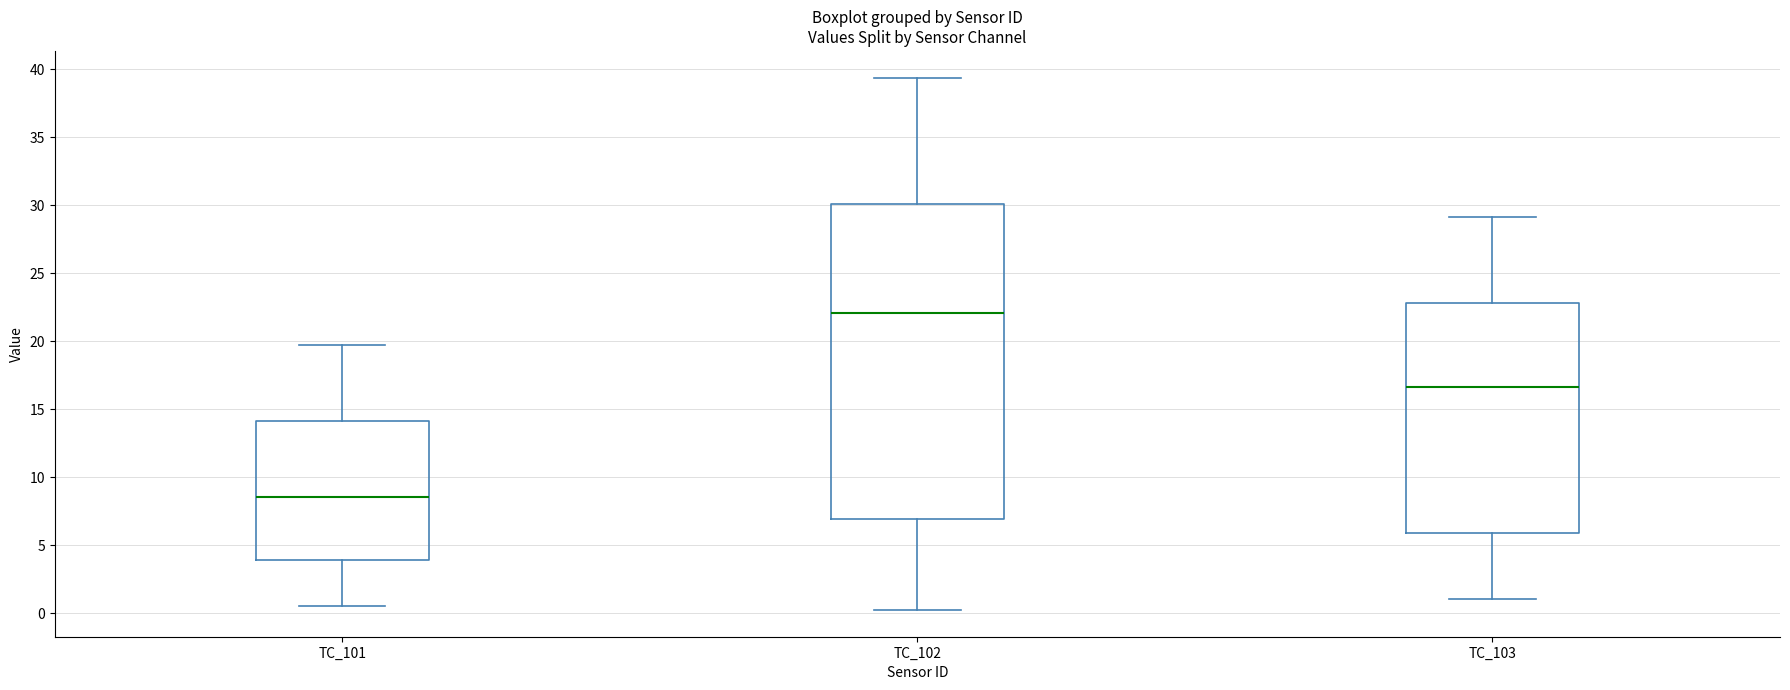

Reading left to right, transcribe this box plot: for each box, give where its median line is, the range the box spans, and where its two whiskers end, as read against the y-axis. The values are not printed on the chart, so give them approximately, as read against the axis.

TC_101: median 8.5, box 4.0 to 14.0, whiskers 0.5 to 19.5
TC_102: median 22.0, box 7.0 to 30.0, whiskers 0.0 to 39.5
TC_103: median 16.5, box 6.0 to 23.0, whiskers 1.0 to 29.0